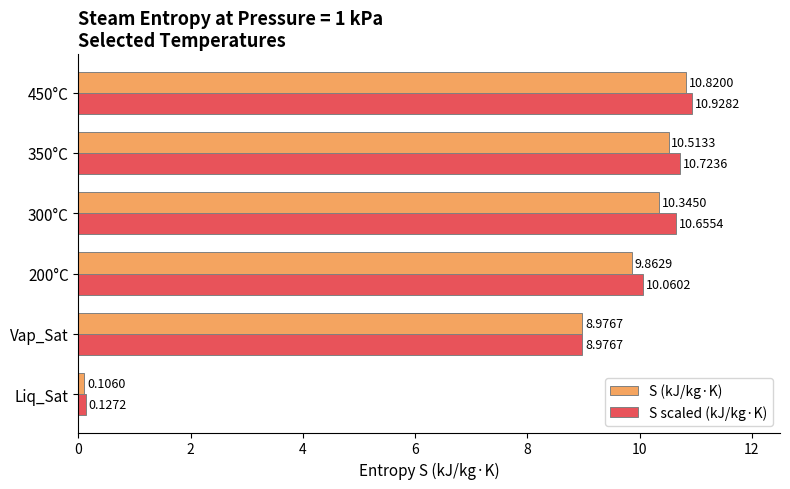

What is the sum of all S (kJ/kg·K) values?

50.6